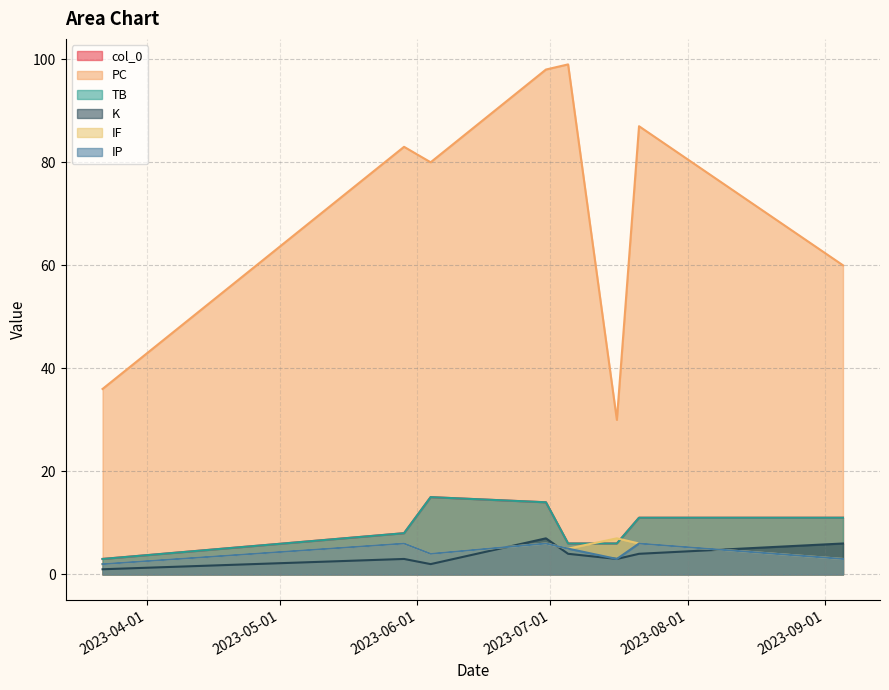

What is the greatest value displayed?

99